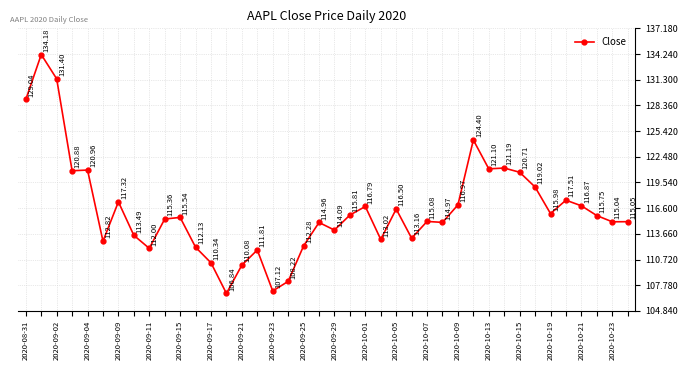

How many points are lower than both their immediate neighbors (excluding endpoints)?

12